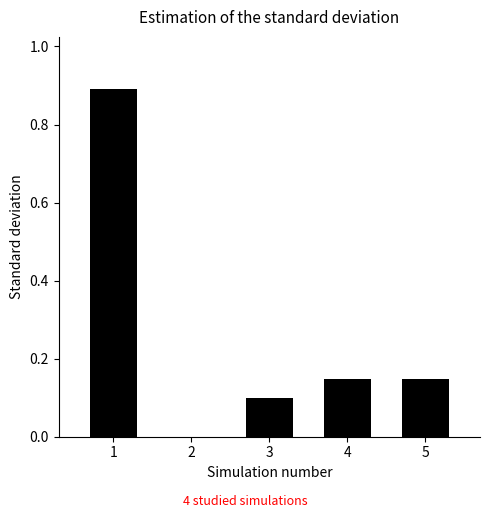

Between 4 and 3, which is larger?

4